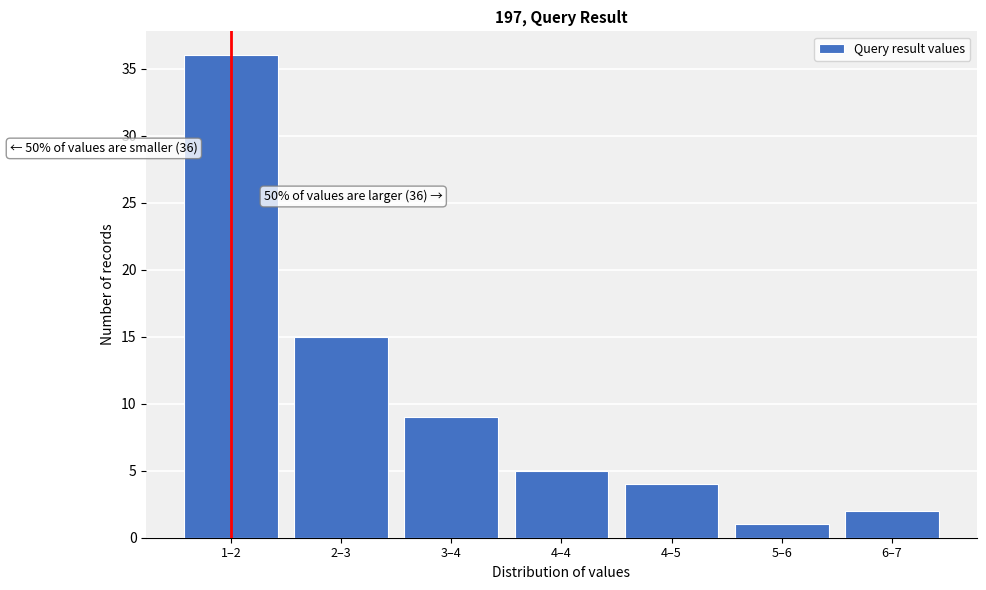

Reading left to right, list all the values displayed in this chart.

1–2=36	2–3=15	3–4=9	4–4=5	4–5=4	5–6=1	6–7=2